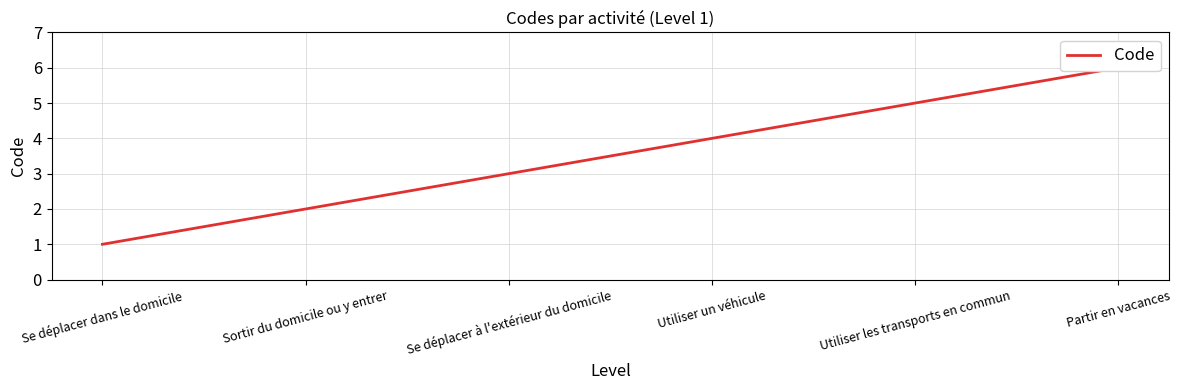

True or false: the data has more than 0 interior local peaks.

False